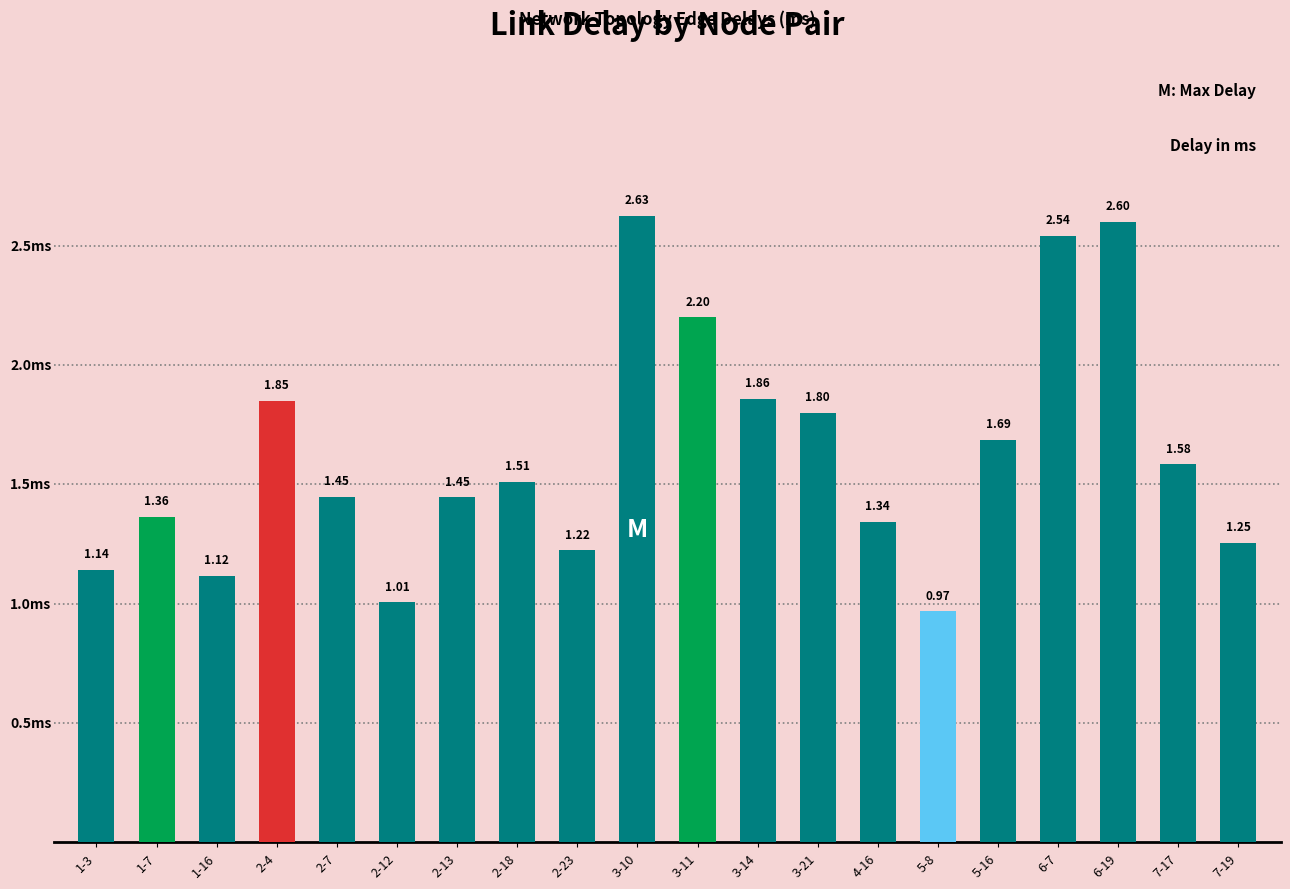

What is the ratio of the value at 3-11 to the value at 6-7?

0.9